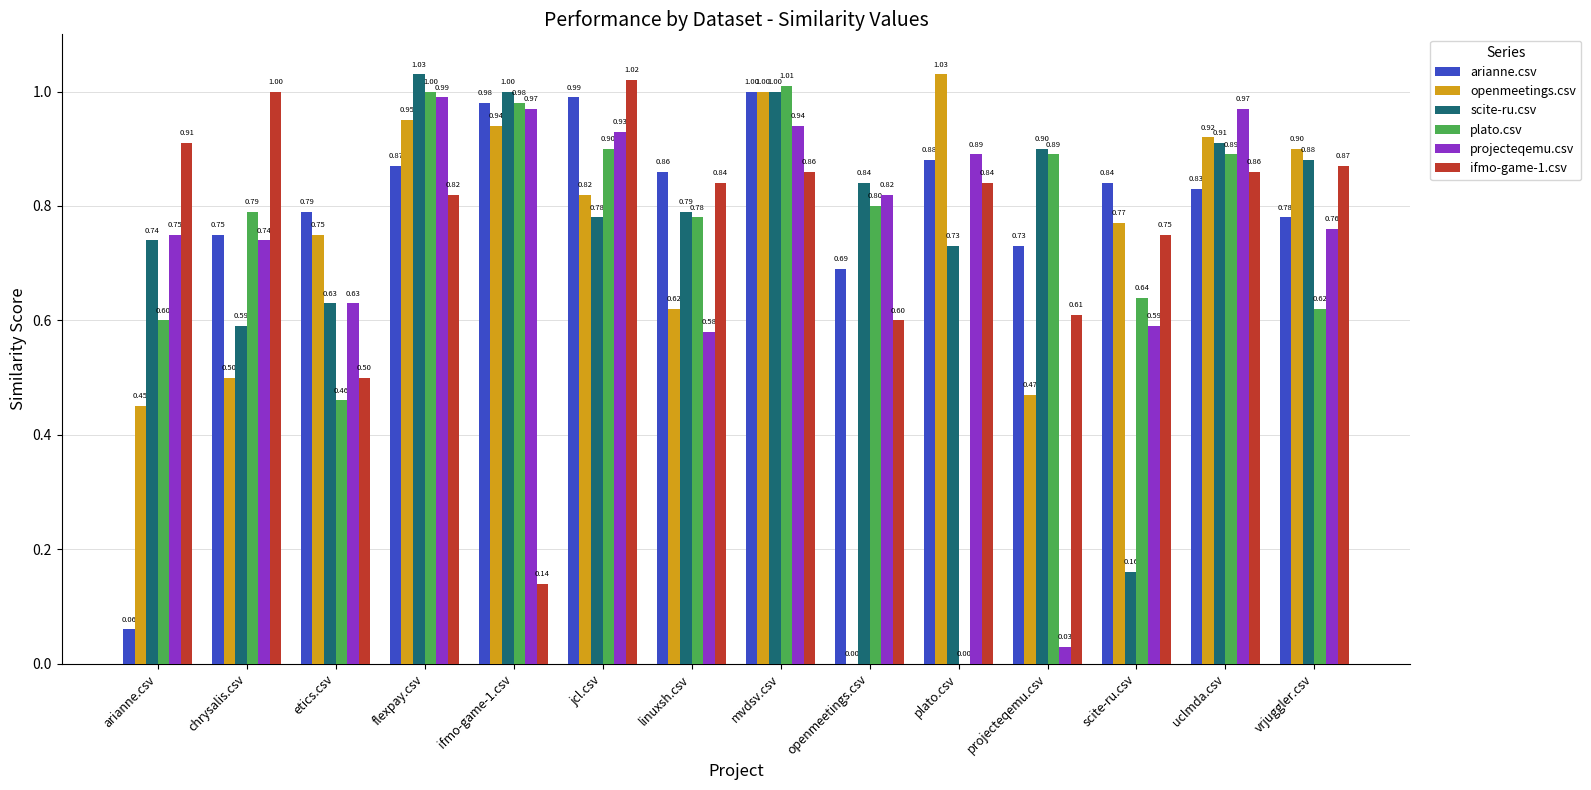

Between openmeetings.csv and projecteqemu.csv, which series saw the biggest shift?

projecteqemu.csv